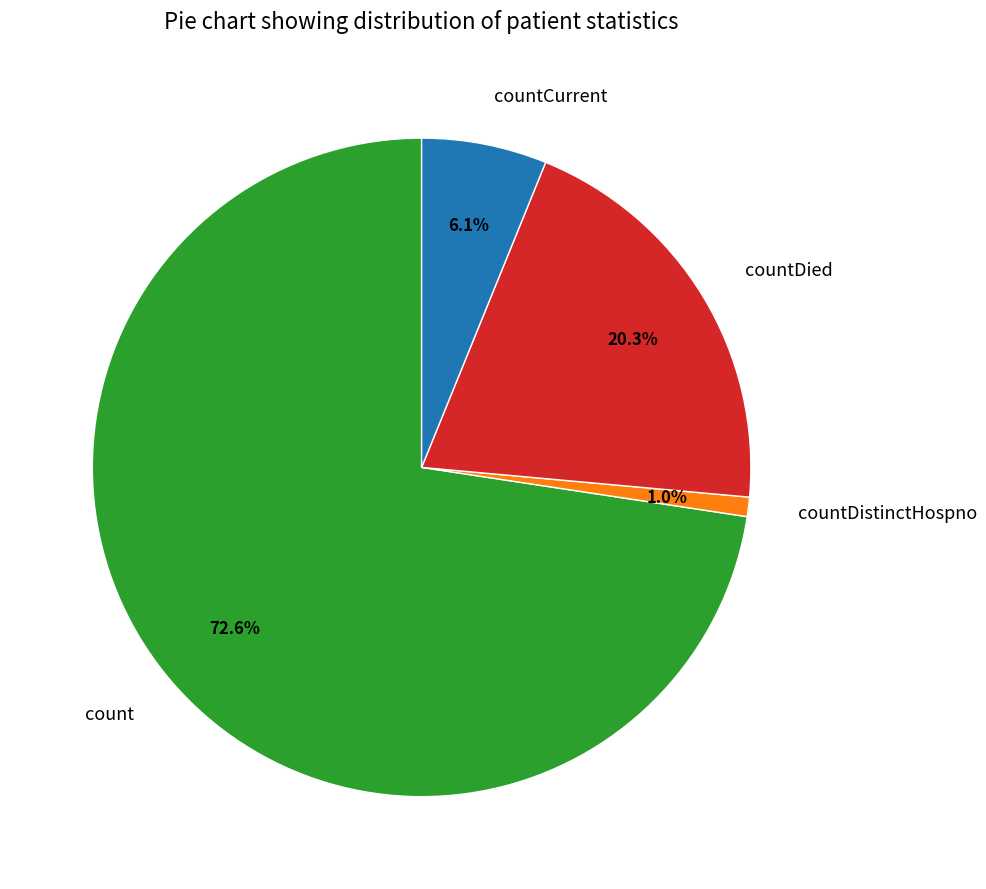

To the nearest percent, what is the combined percentage of countCurrent and countDistinctHospno?

7%